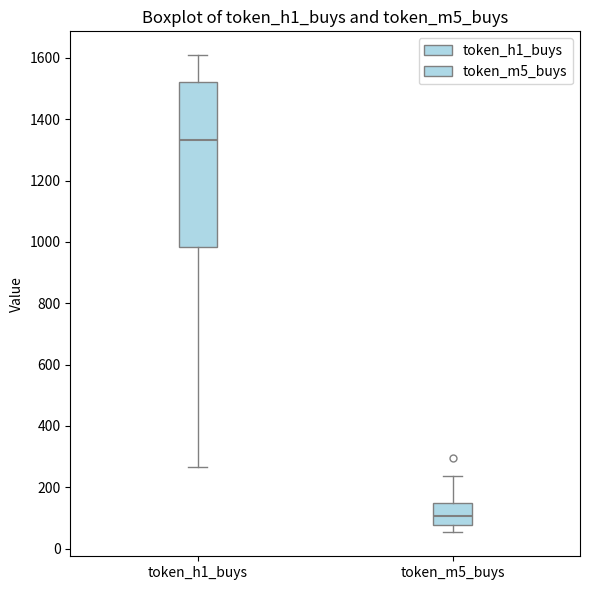

Which box has the lowest median line?

token_m5_buys